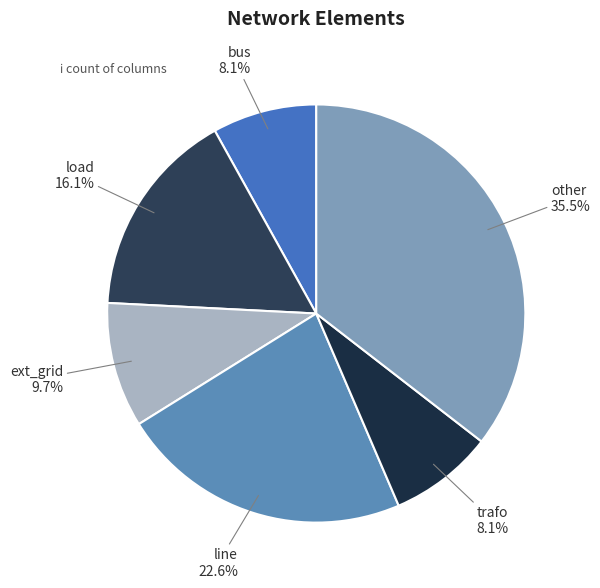

How many segments does this pie chart have?

6